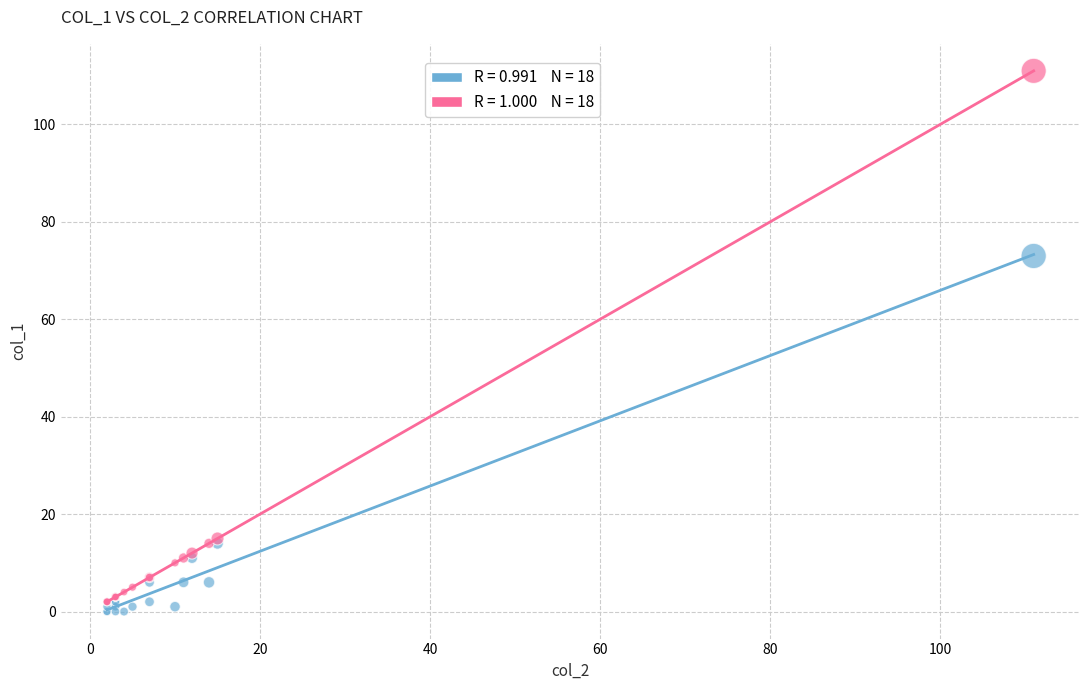

Across all series, what Y value is closest to 55?

73